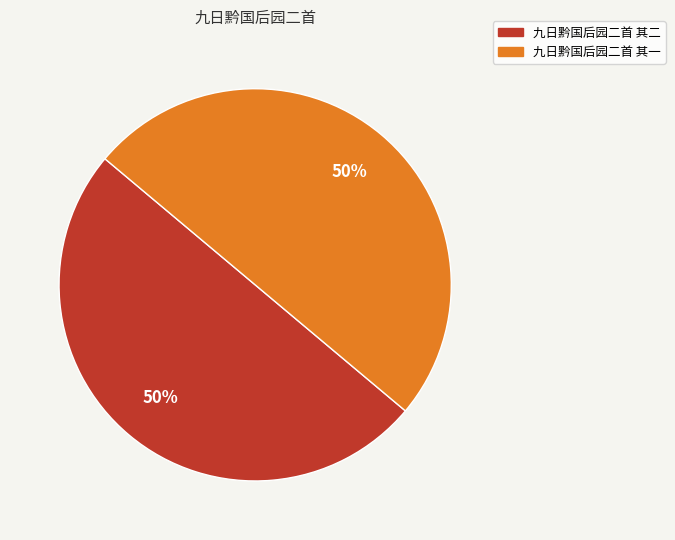

To the nearest percent, what percentage of the pie is 九日黔国后园二首 其一?

50%